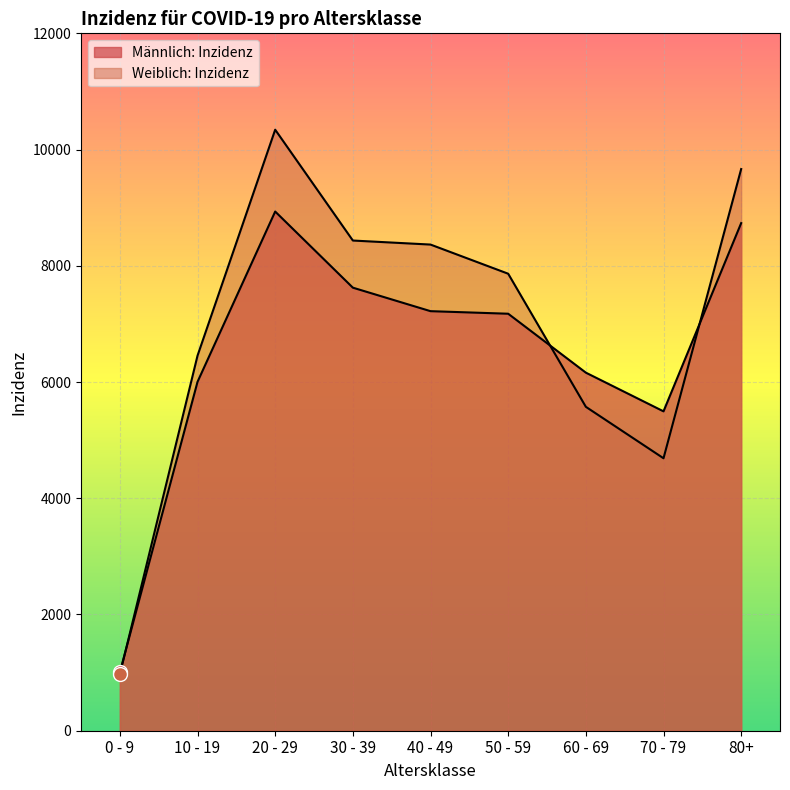

How many data points in Männlich: Inzidenz are above 7175?

5